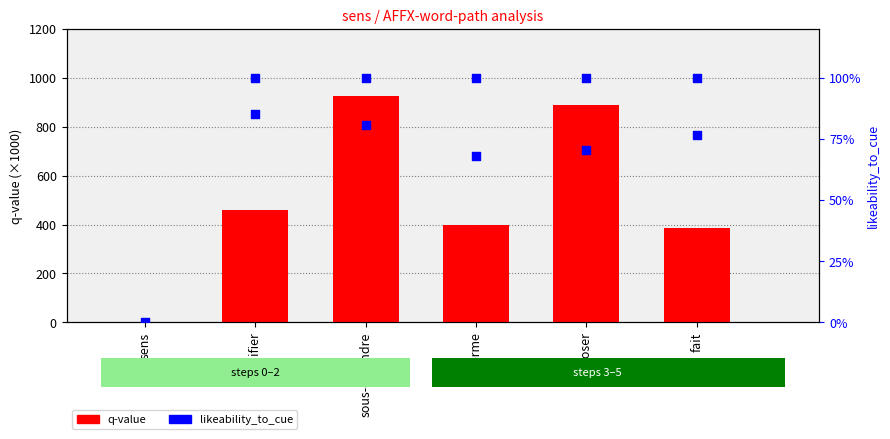

Which series contains the lowest Y value?

q-value